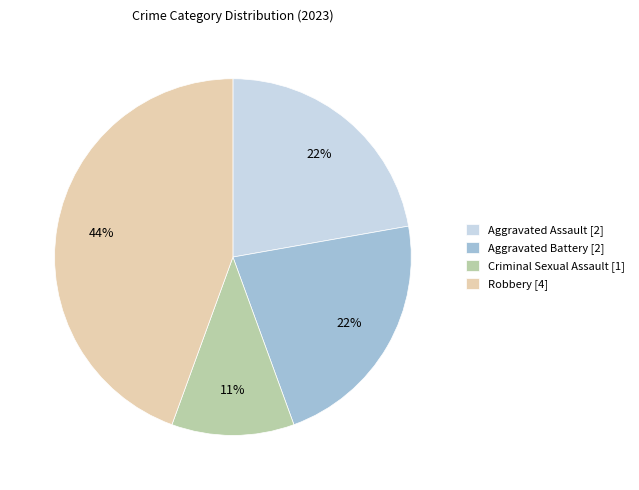

To the nearest percent, what is the average slice percentage?

25%